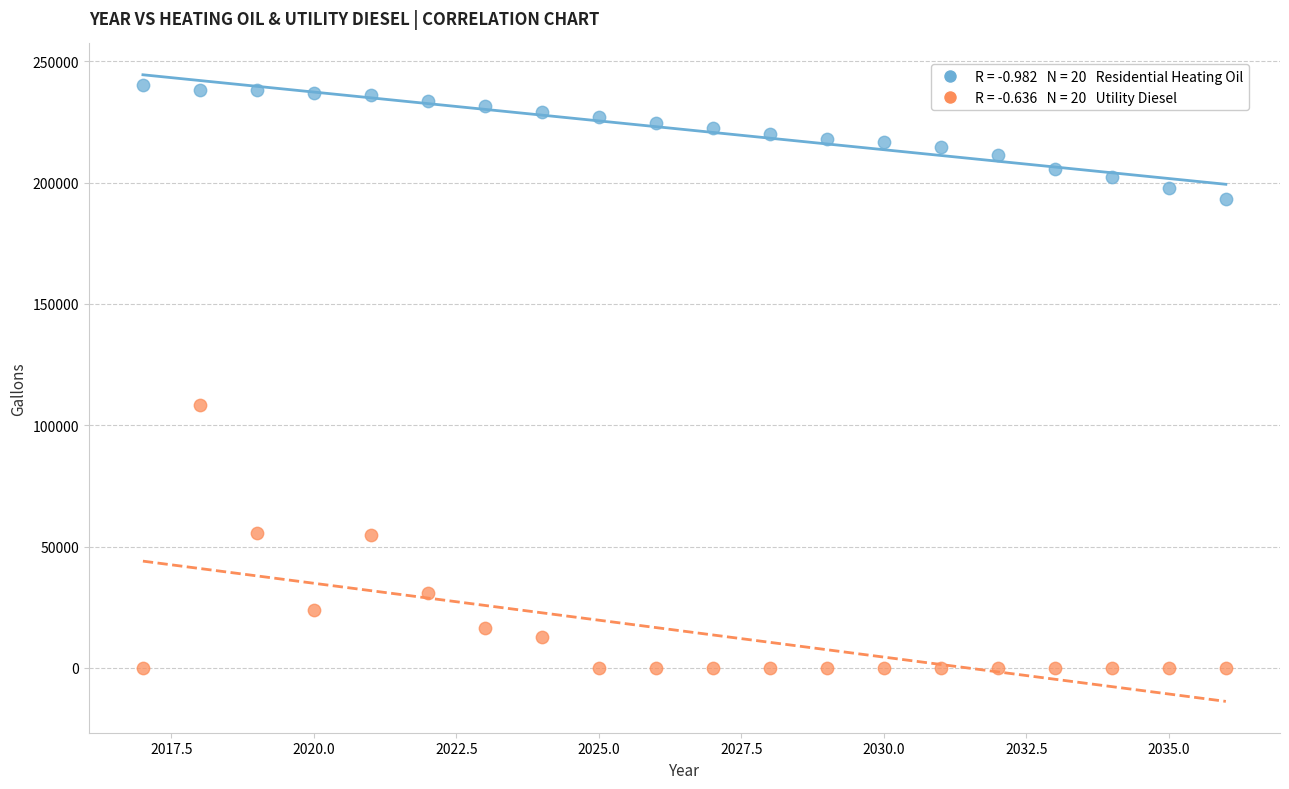

Across all data points, what is the range of X values (max minus min)?

19.0